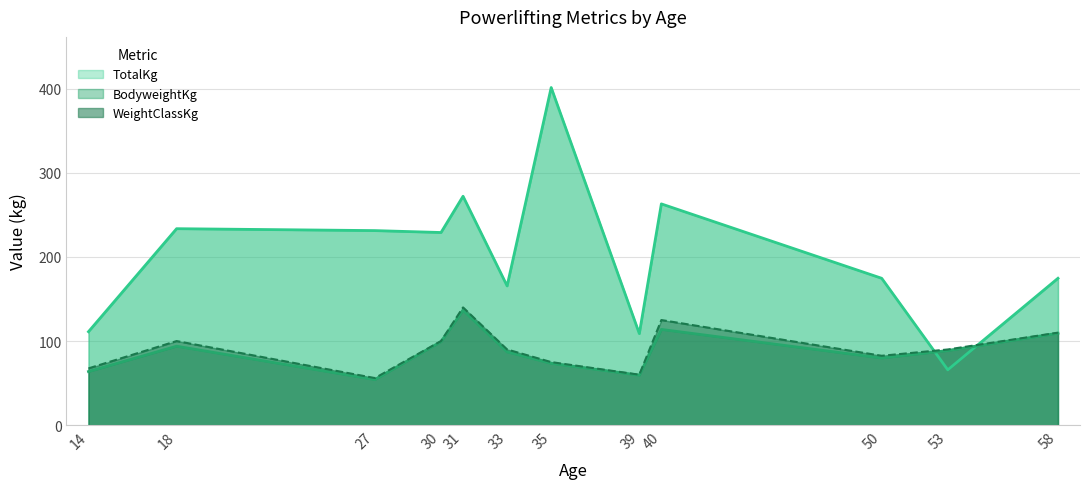

List the series in order of their peak value, highest first.

TotalKg, WeightClassKg, BodyweightKg